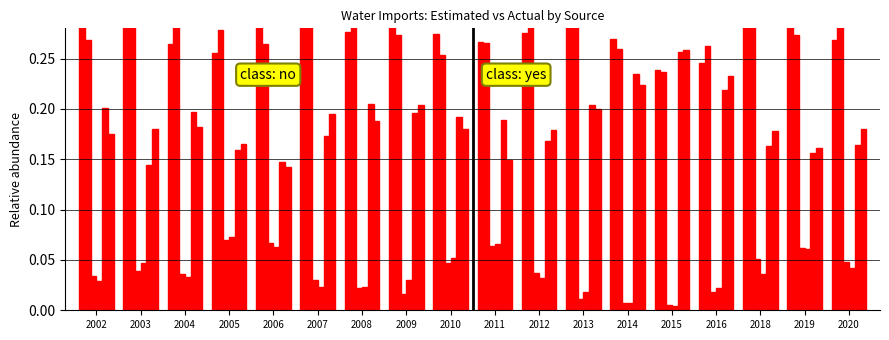

Read the Actual Colorado River imports value at 2020.

0.2